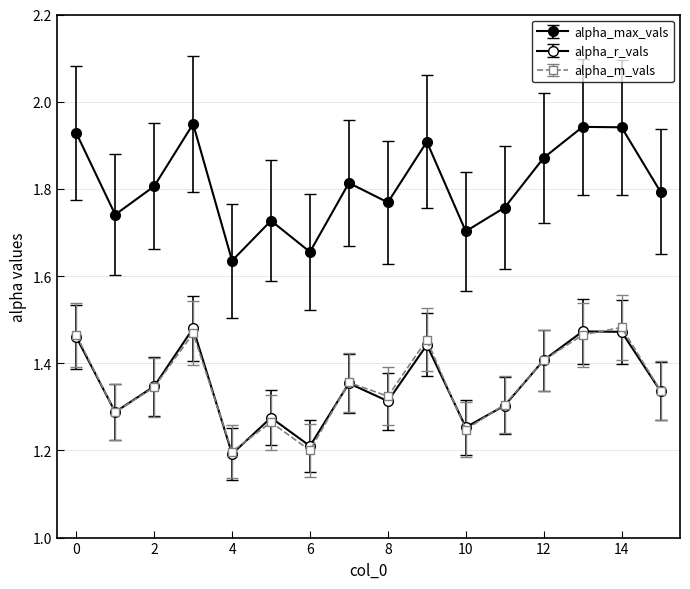

True or false: alpha_max_vals has more than 1 points higher than both neighbors.

True